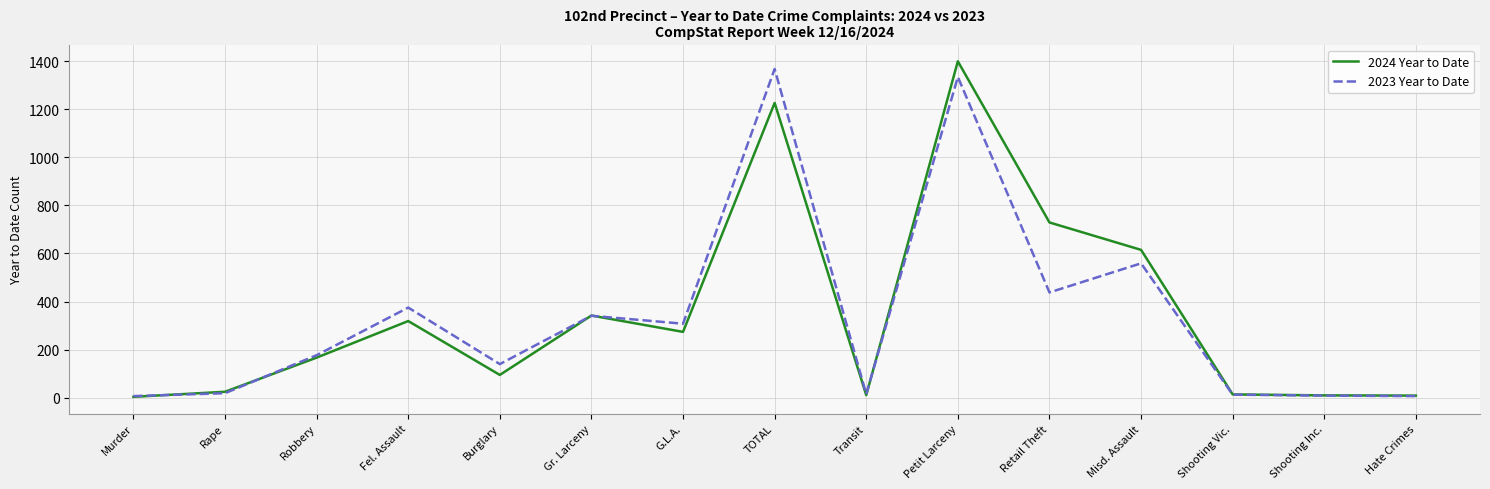

True or false: 2024 Year to Date and 2023 Year to Date cross at least once.

True